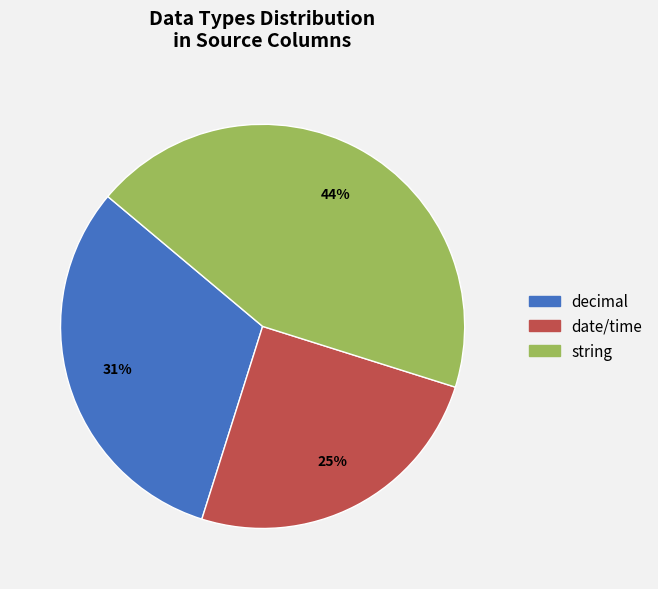

Rank the categories by value from highest to lowest.

string, decimal, date/time